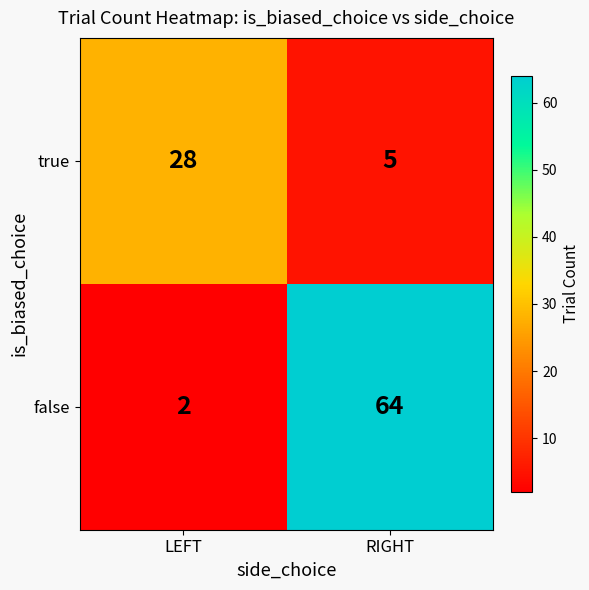

Rank the series at RIGHT from highest to lowest value.

false, true